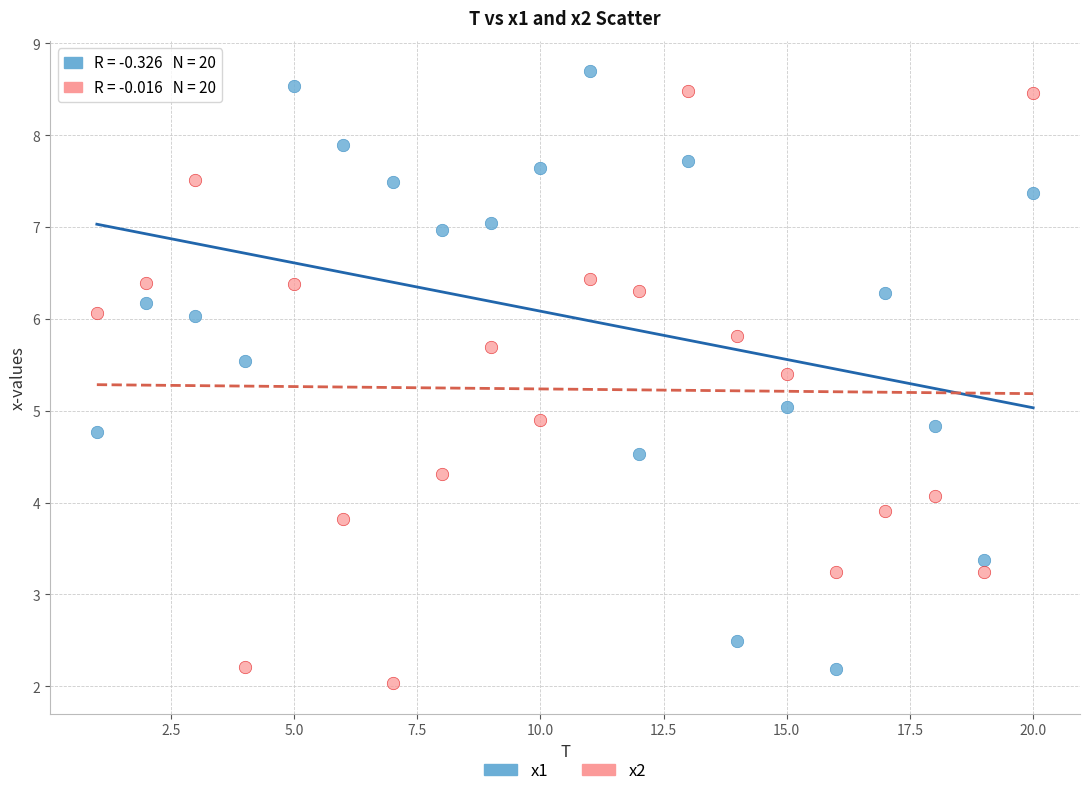

Across all data points, what is the range of Y values (max minus min)?

6.7